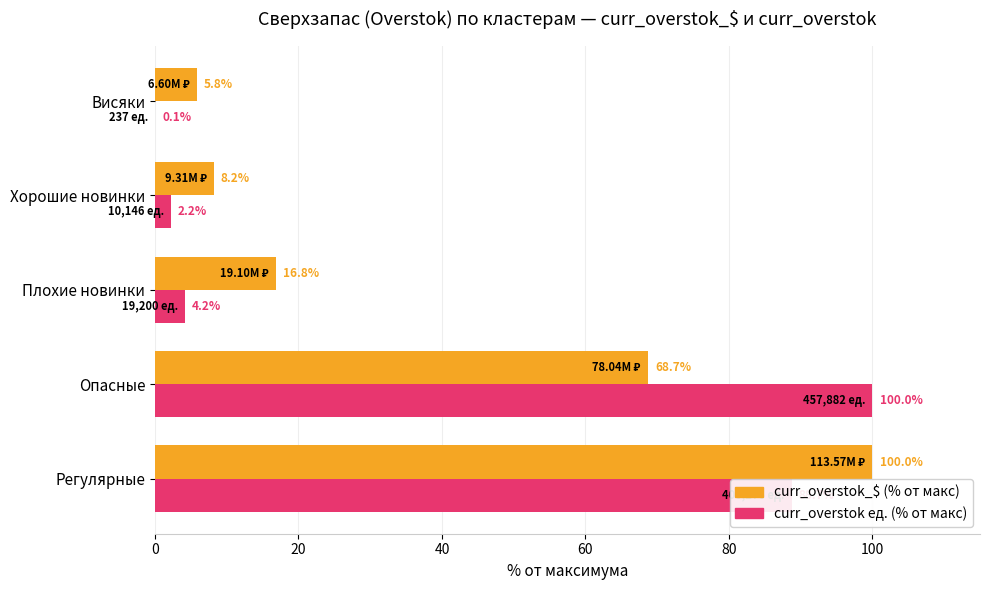

What is the total value across all series at Опасные?

168.7